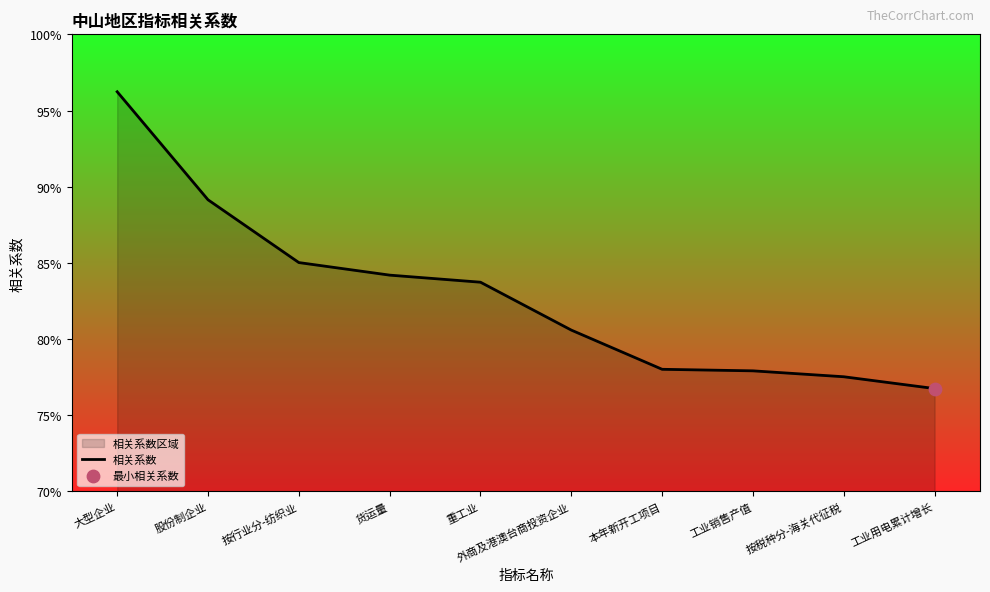

Which has a higher value, 股份制企业 or 按税种分-海关代征税?

股份制企业